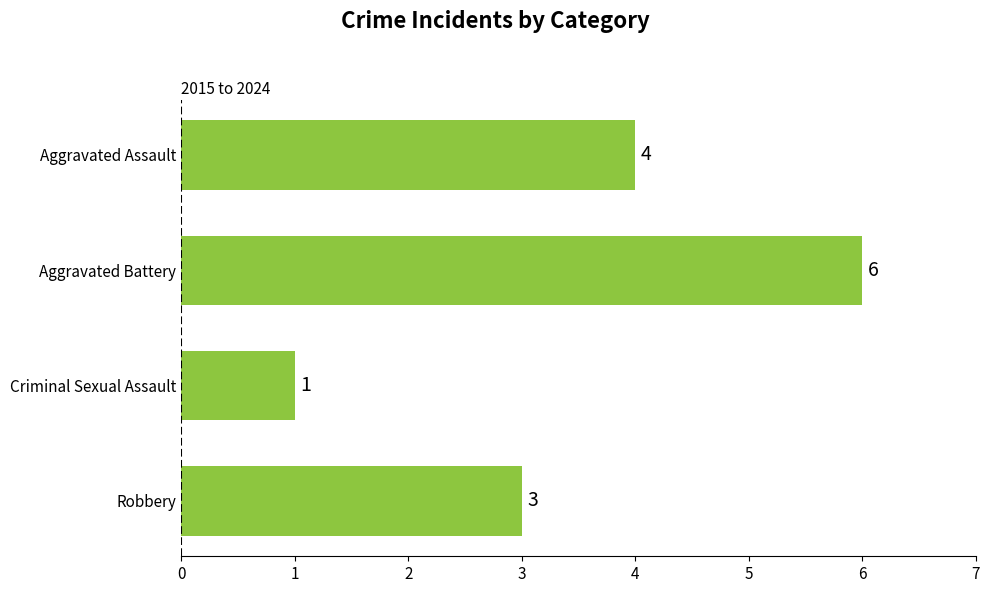

True or false: the data shows 3 at Robbery.

True